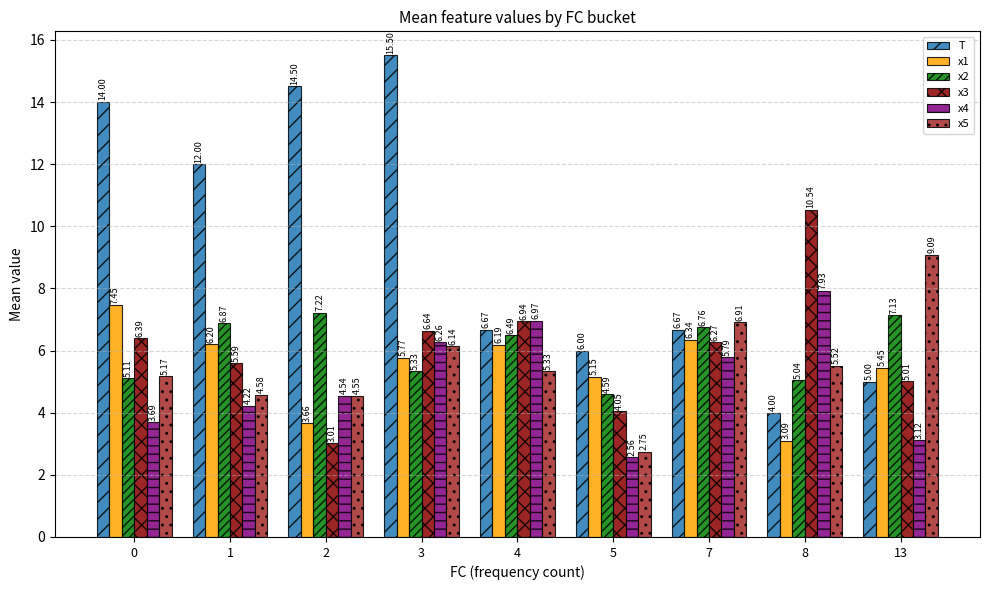

Which series changed the most between 1 and 7?

T